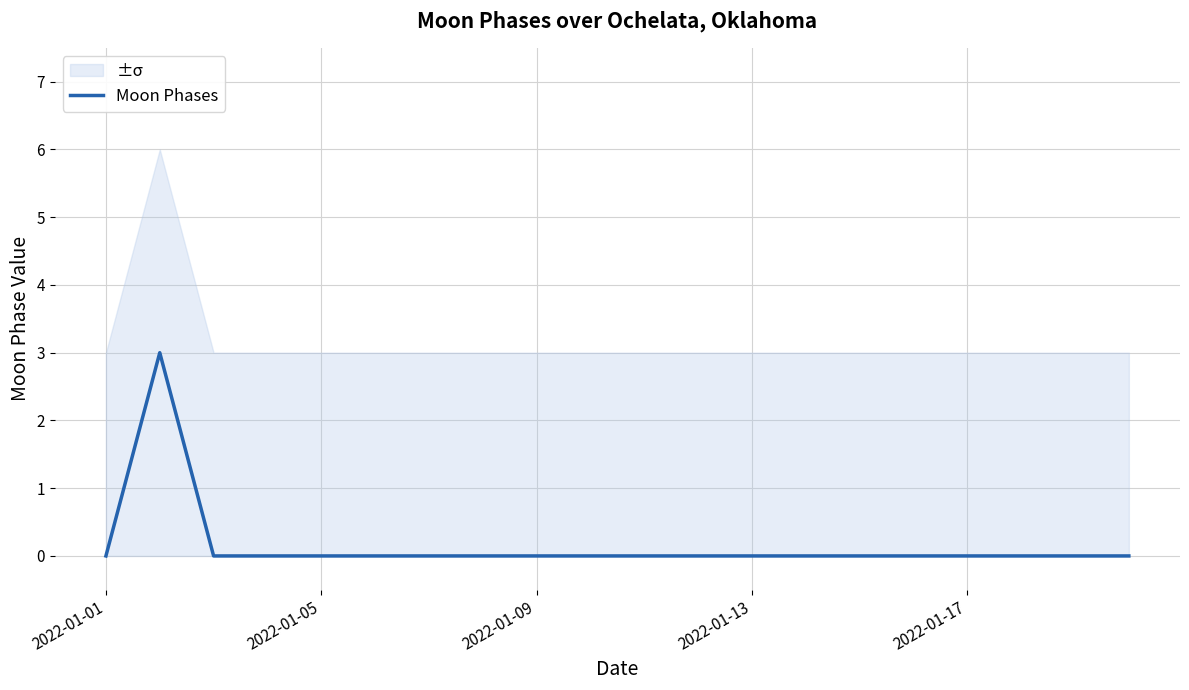

How many categories are shown in the chart?

20